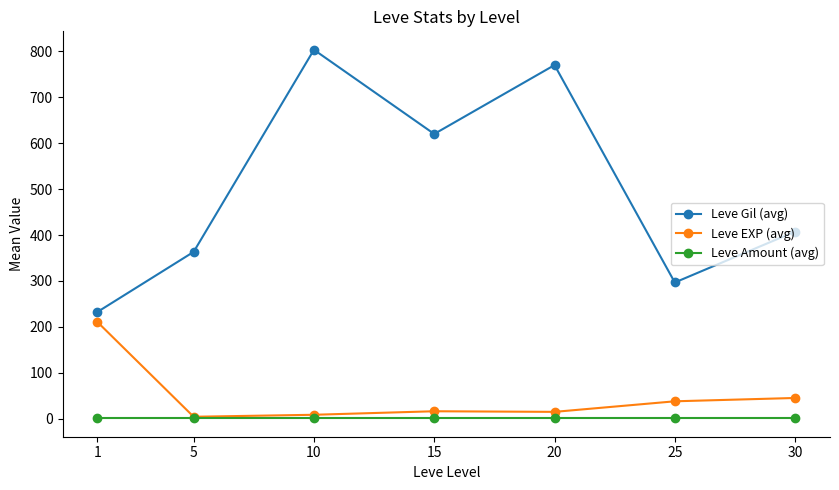

What is the average value of the Leve Amount (avg) series?

1.0